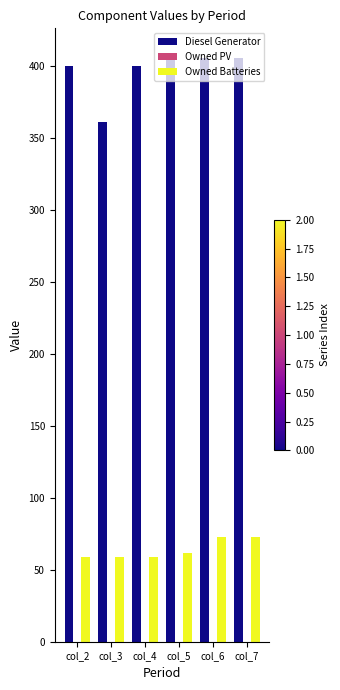

Is it true that Owned Batteries equals 73 at col_7?

True